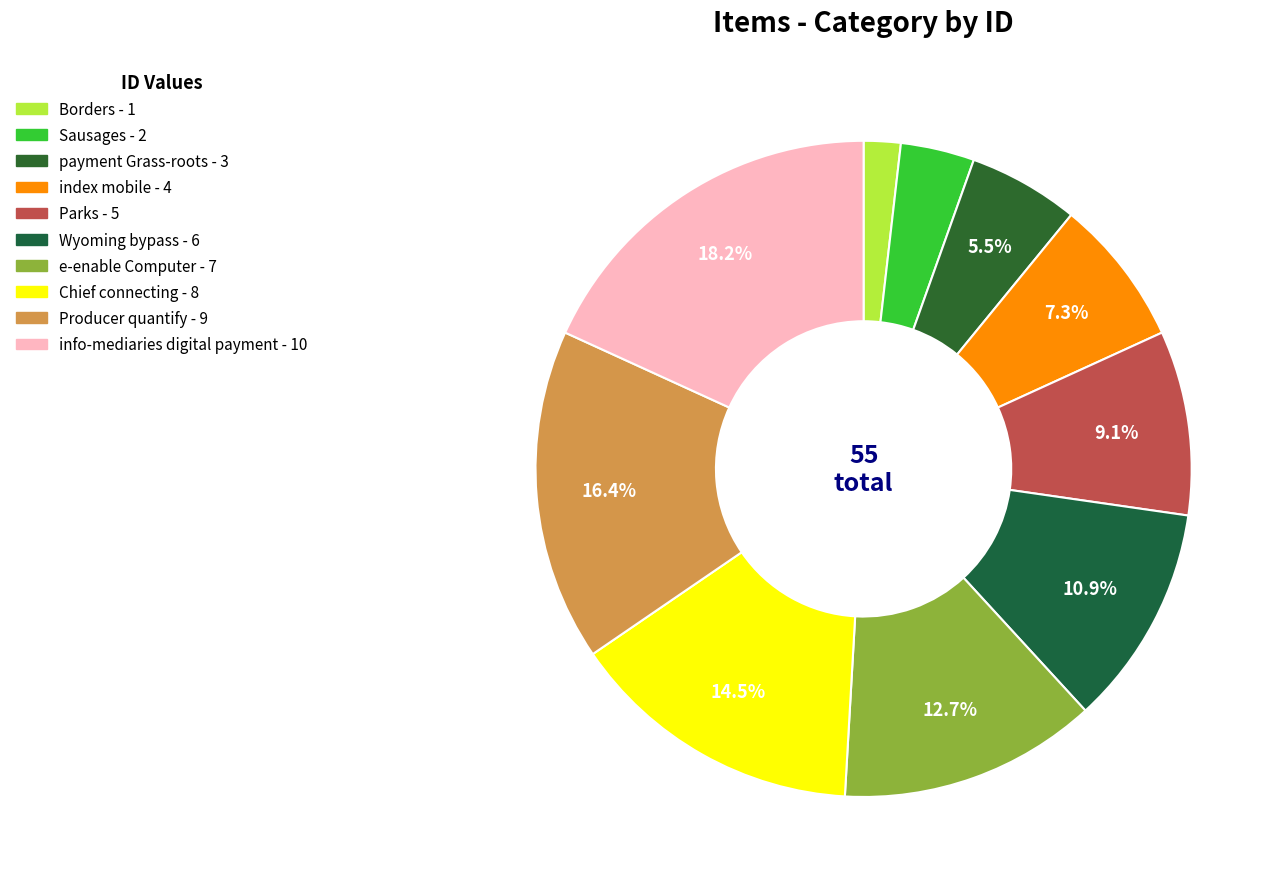

Count the number of slices in the pie.

10